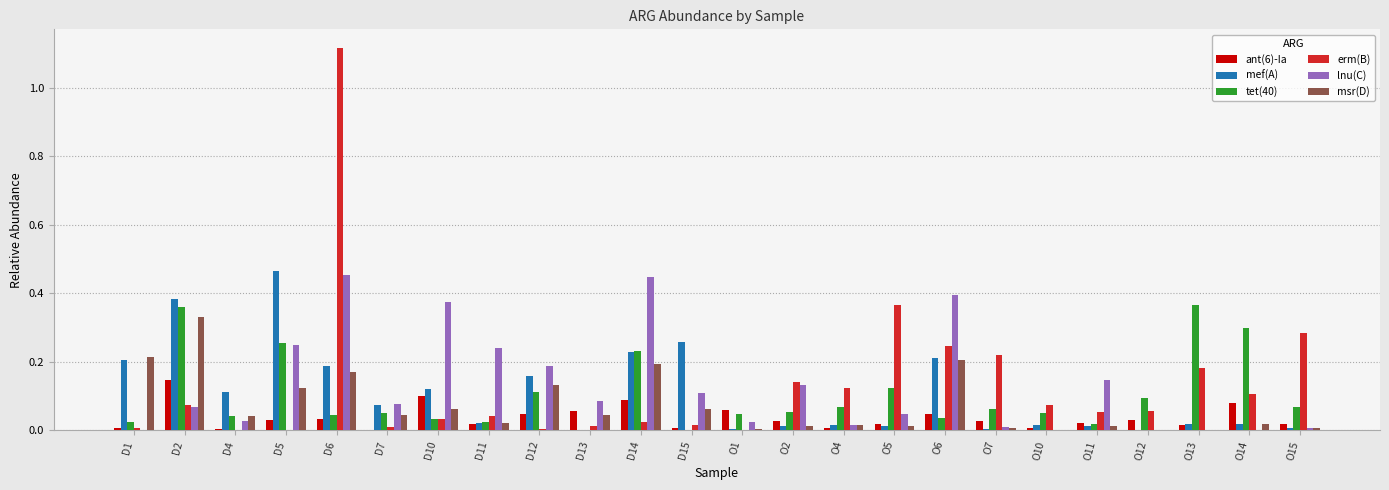

At which category is the sum across all series the highest?

D6